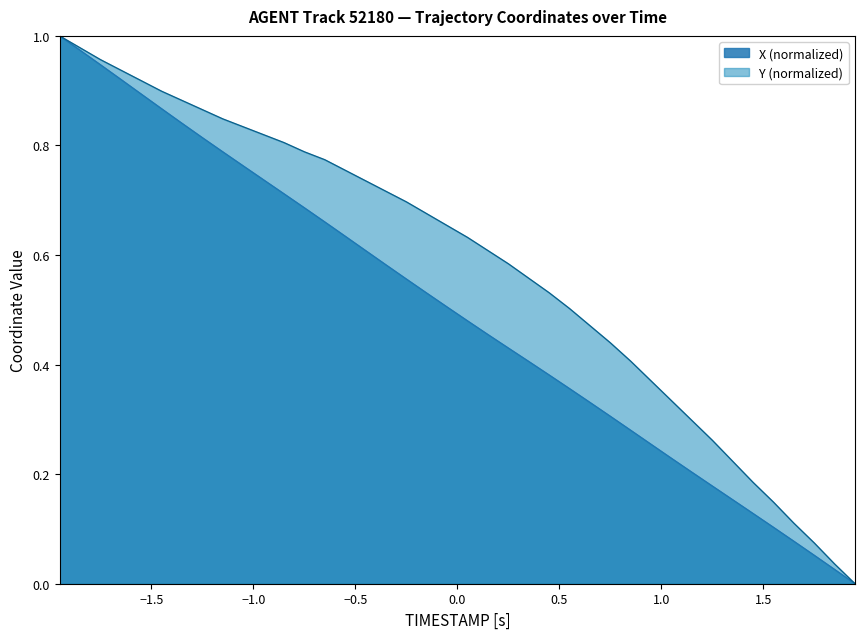

True or false: X and Y cross at least once.

False